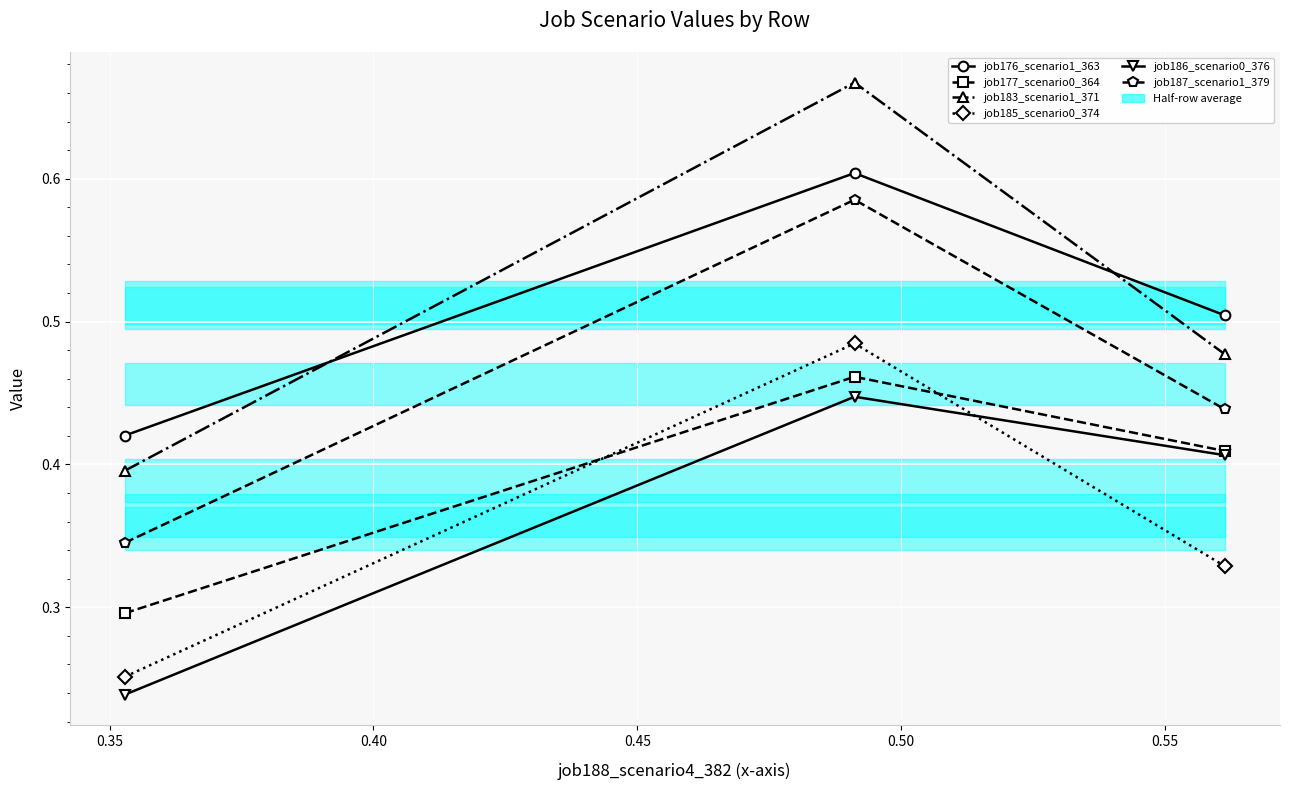

Which series has the largest total across all categories?

job183_scenario1_371